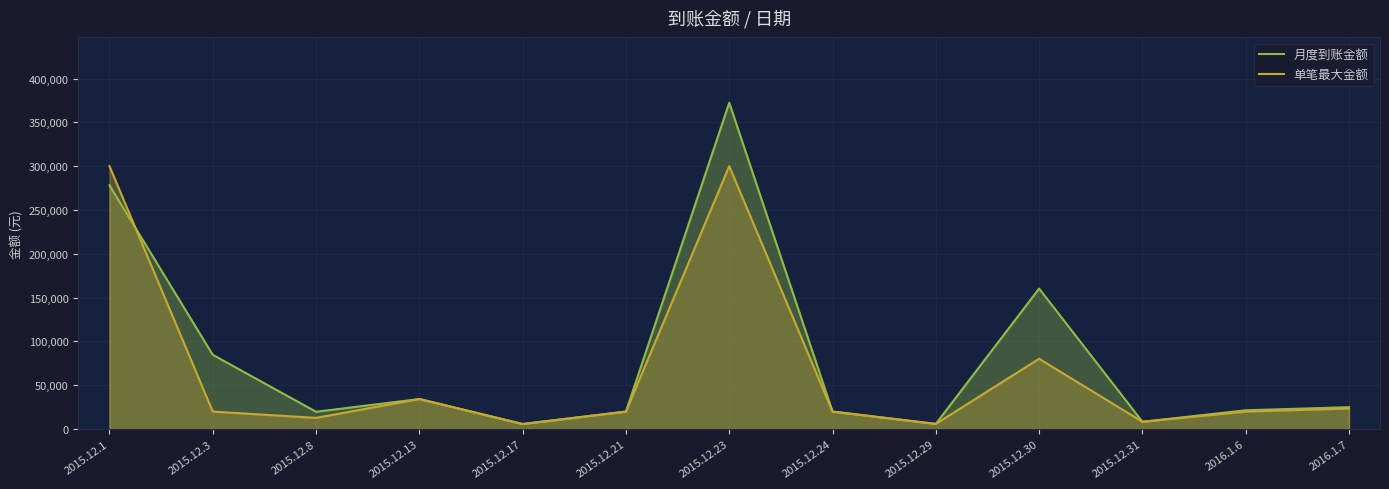

How many lines are shown in the chart?

2